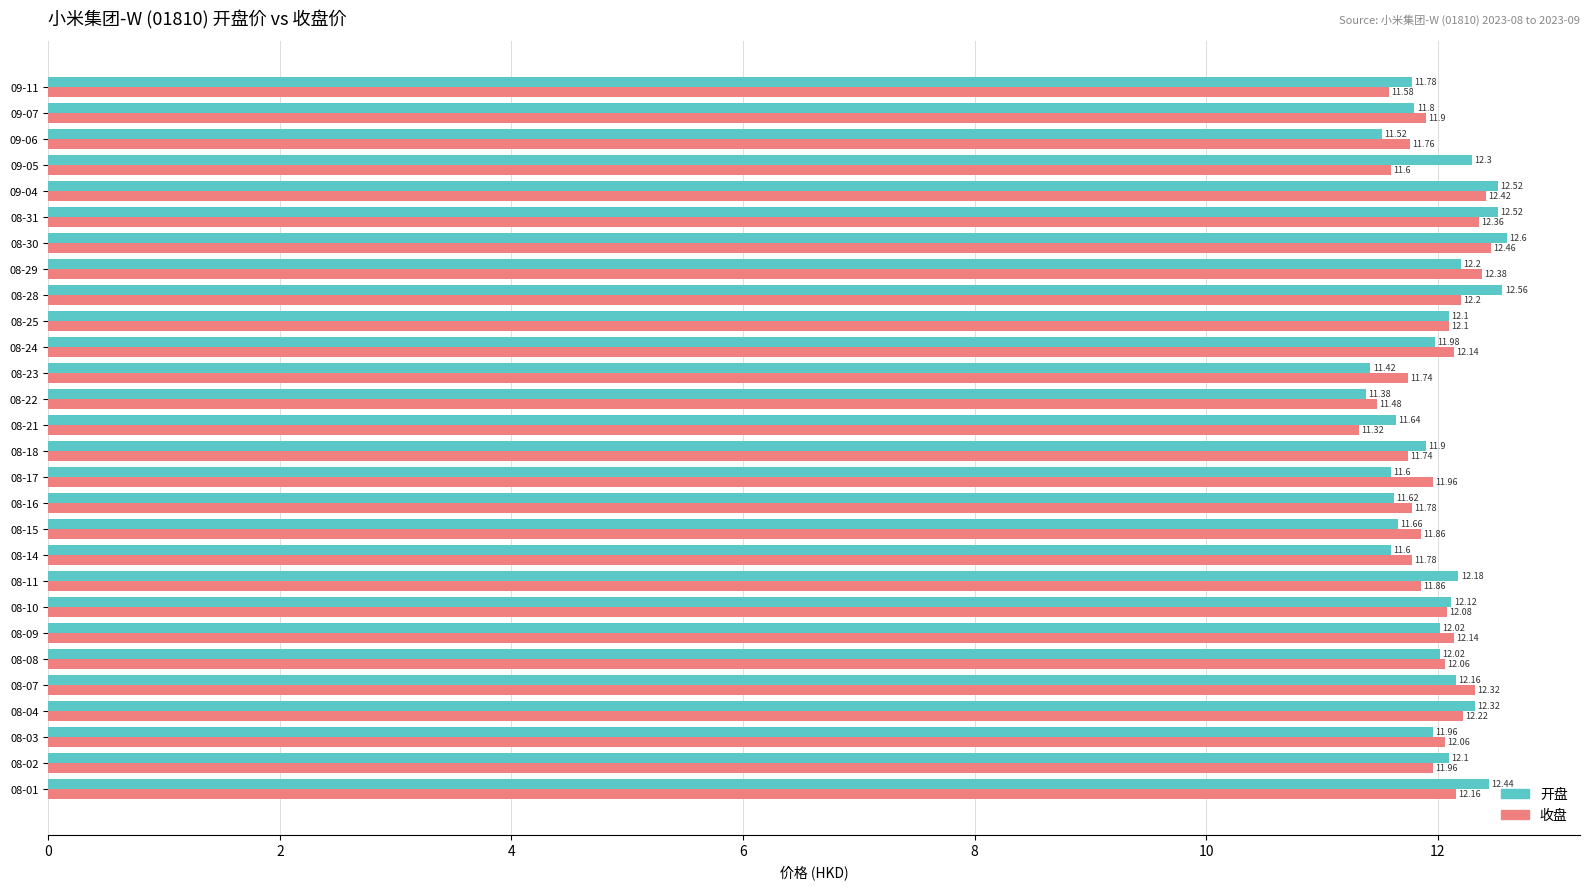

Between 08-23 and 08-25, which series saw the biggest shift?

开盘